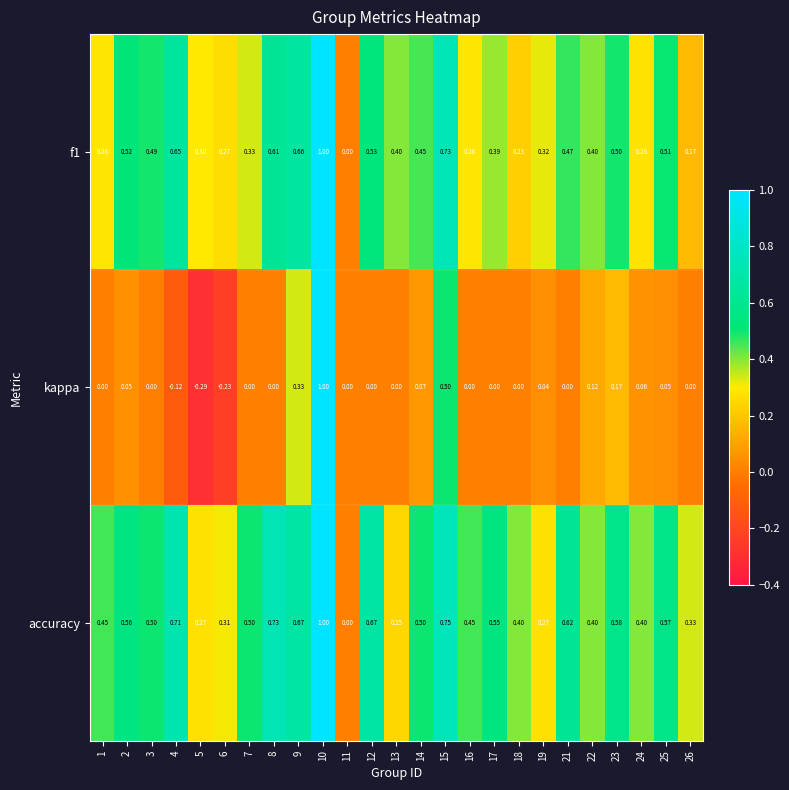

At which category is the sum across all series the highest?

10